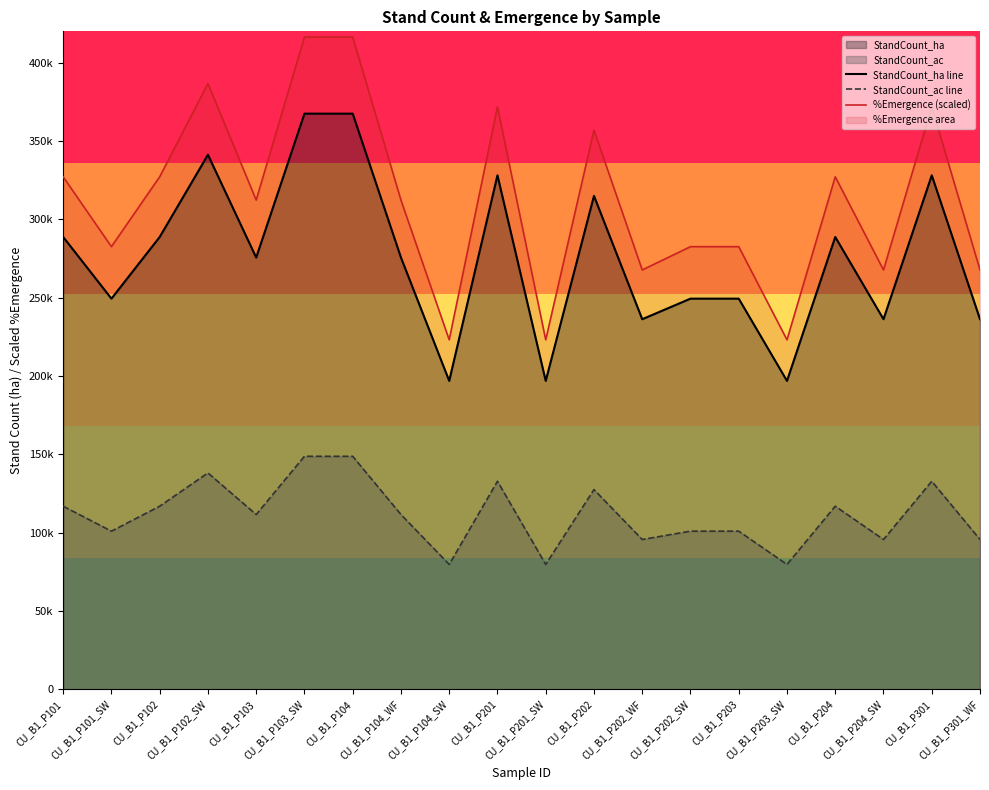

At how many categories does at least one series exceed 212004?

20